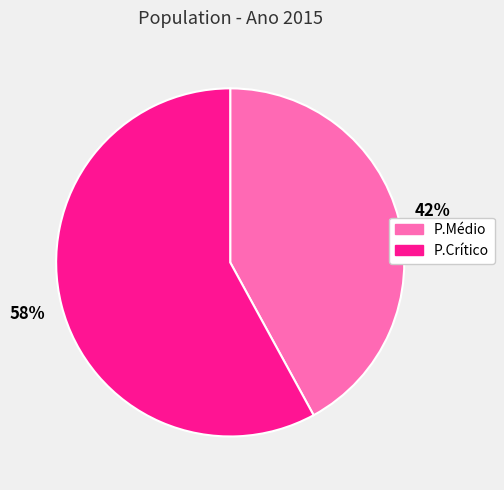

How many slices are in this pie chart?

2